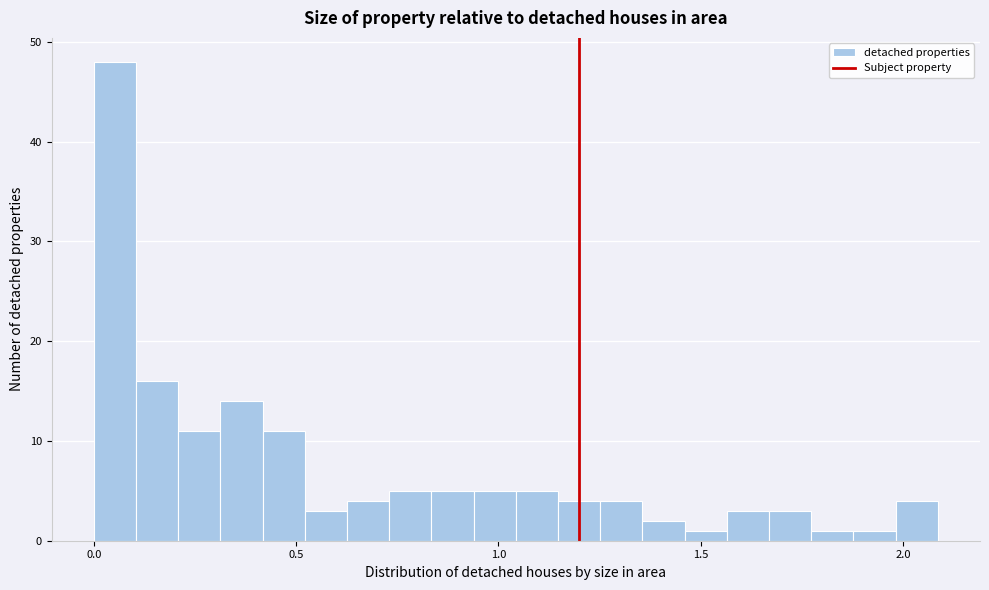

Around what value on the x-axis is the tallest bar? Give the approximate position of its centre, as read against the axis.

0.05